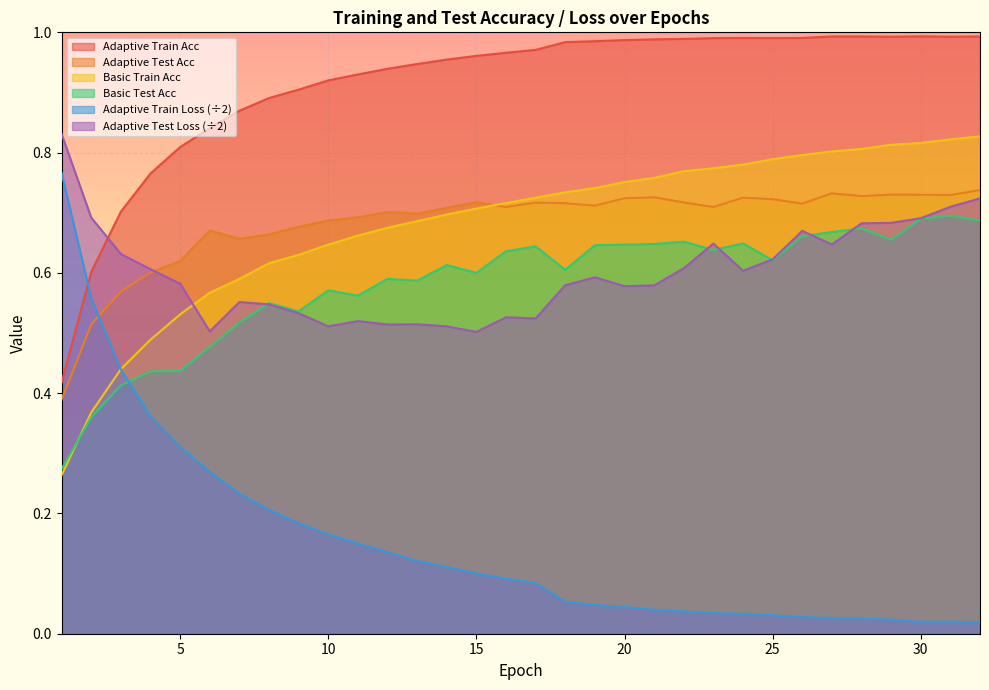

What is the greatest value displayed?

1.0